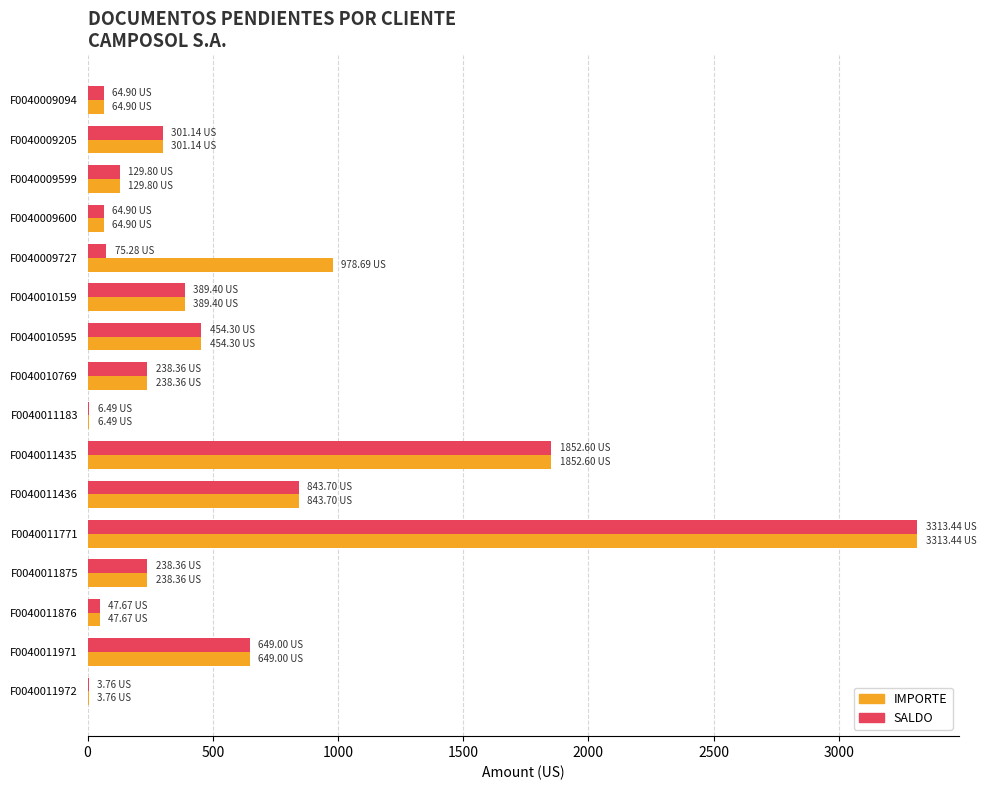

What is the total value across all series at F0040009205?

602.3